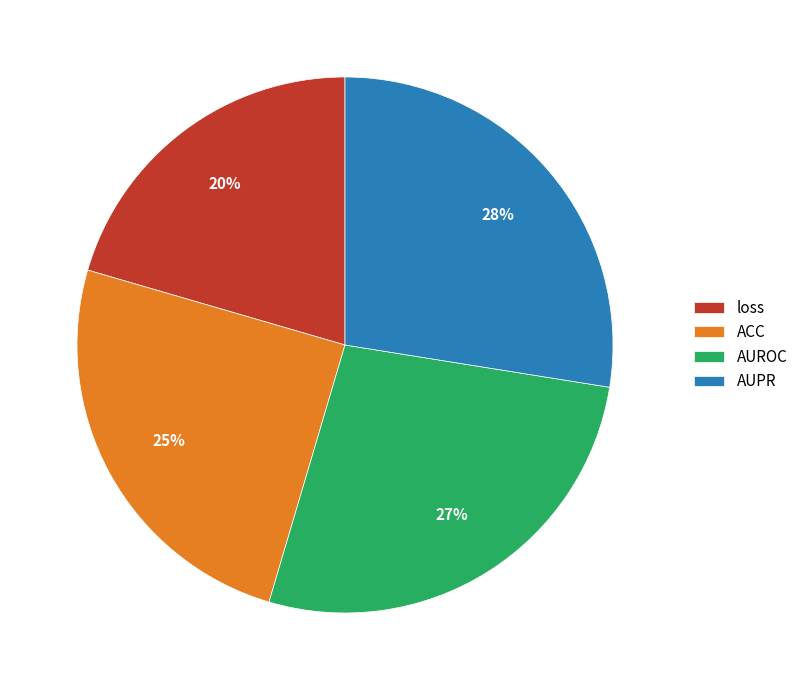

What is the smallest slice in the pie chart?

loss